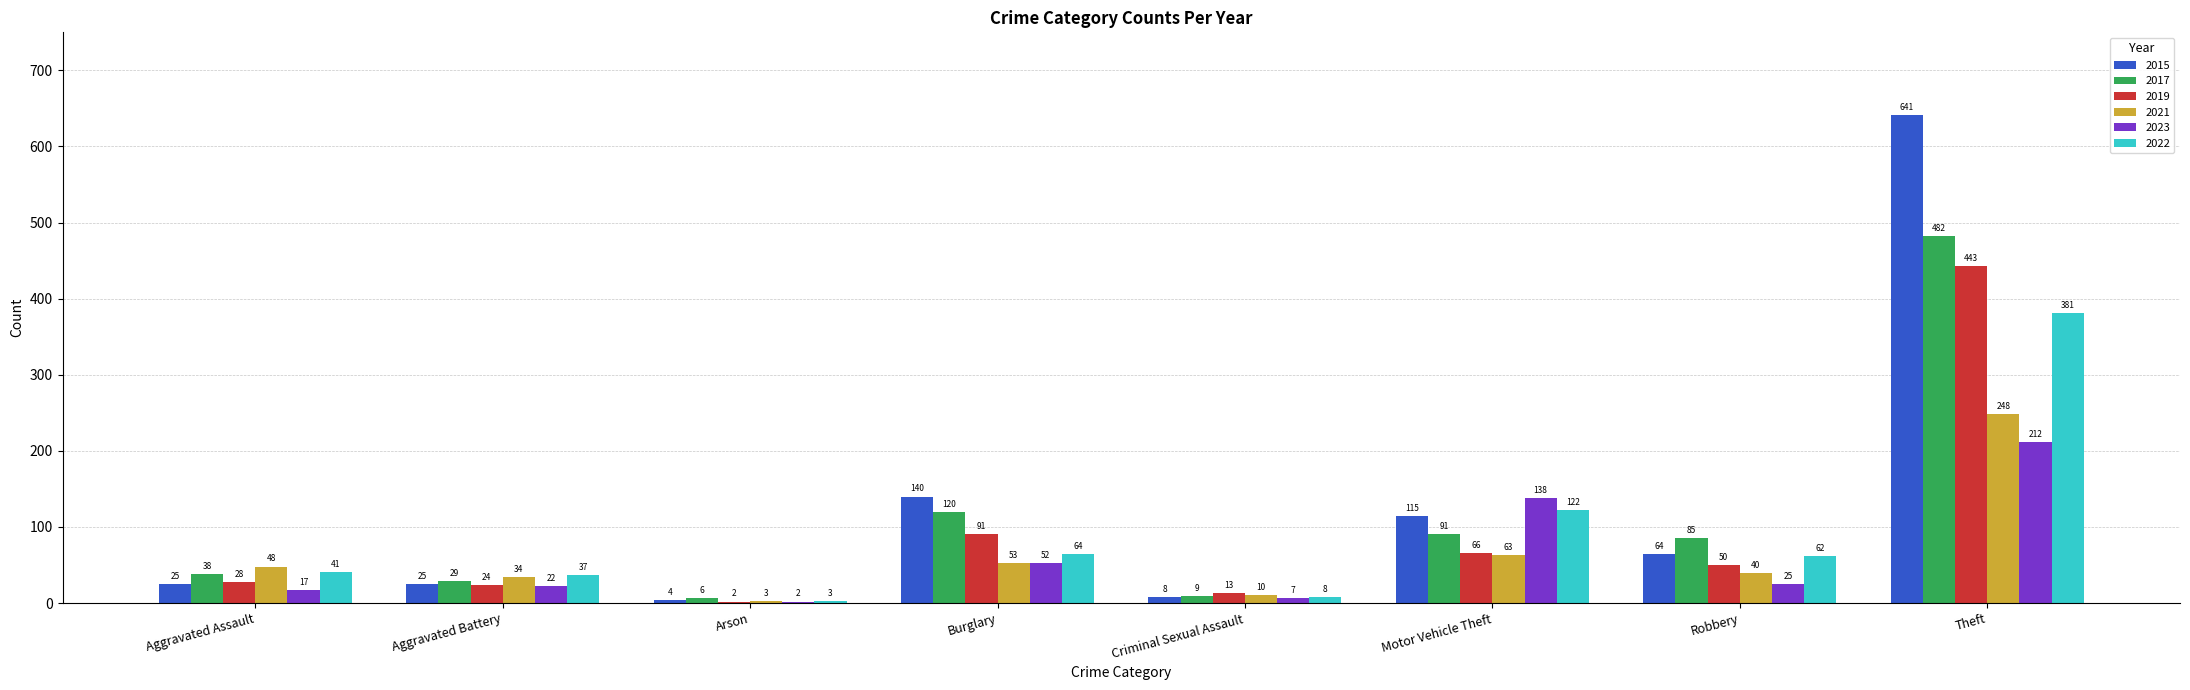

At which label is 2015 closest to 322?

Burglary